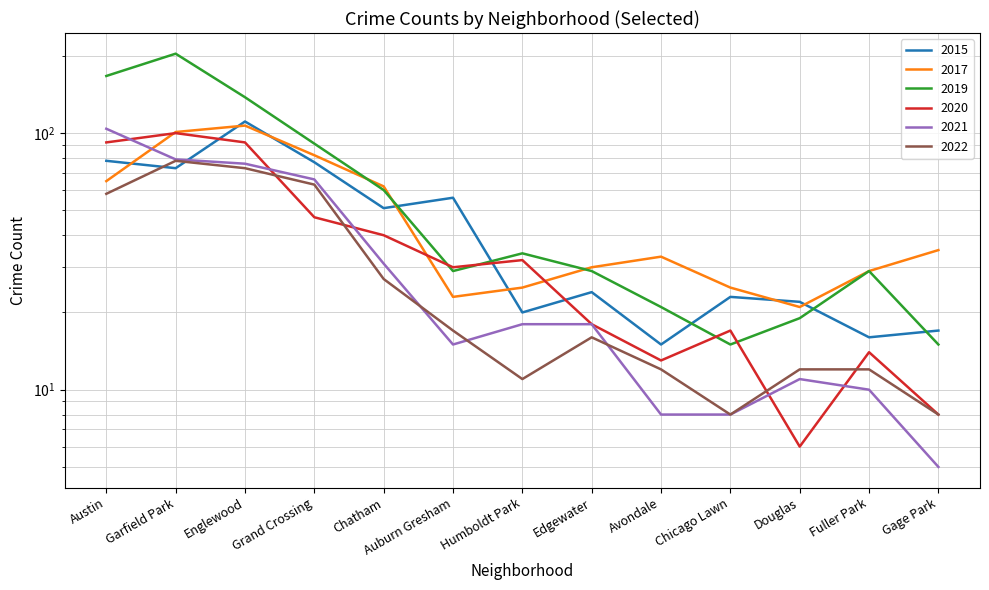

Which label corresponds to the smallest value in the chart?

Gage Park